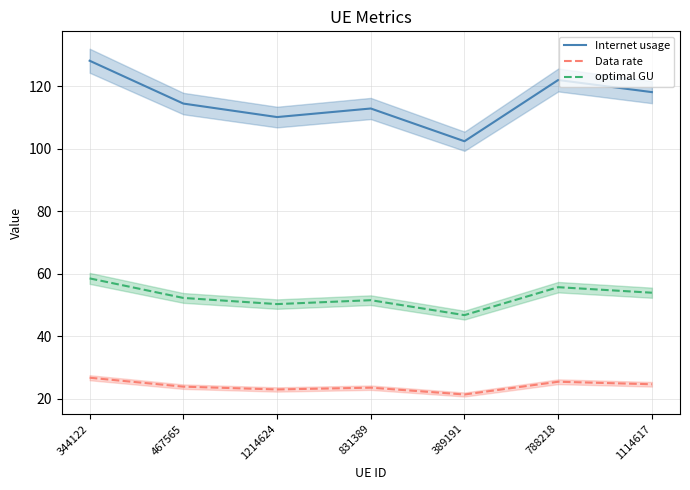

Where is Internet usage nearest to the value 115?

467565